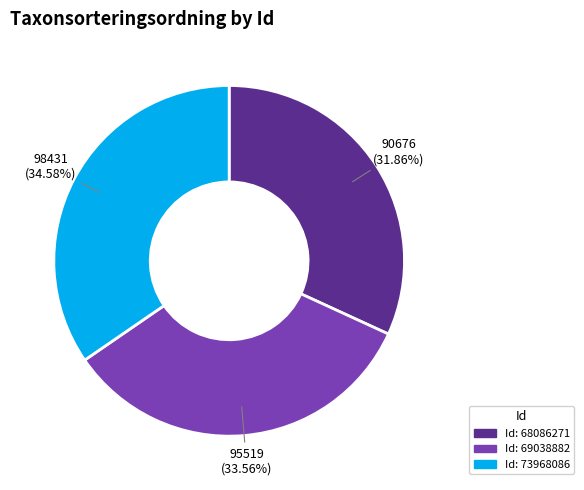

Is there a majority slice in this chart?

No